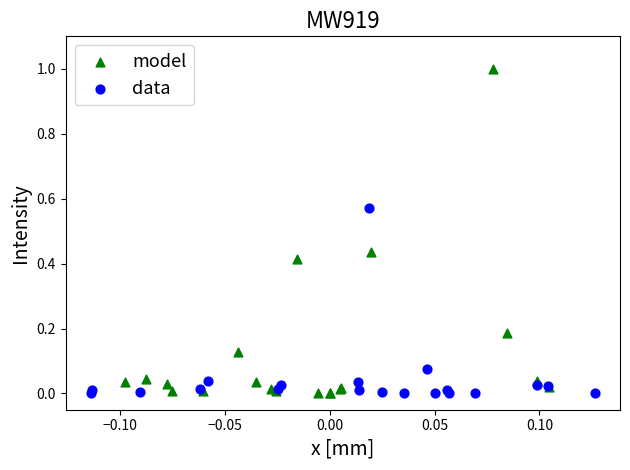

Which series has the widest spread of Y values?

model